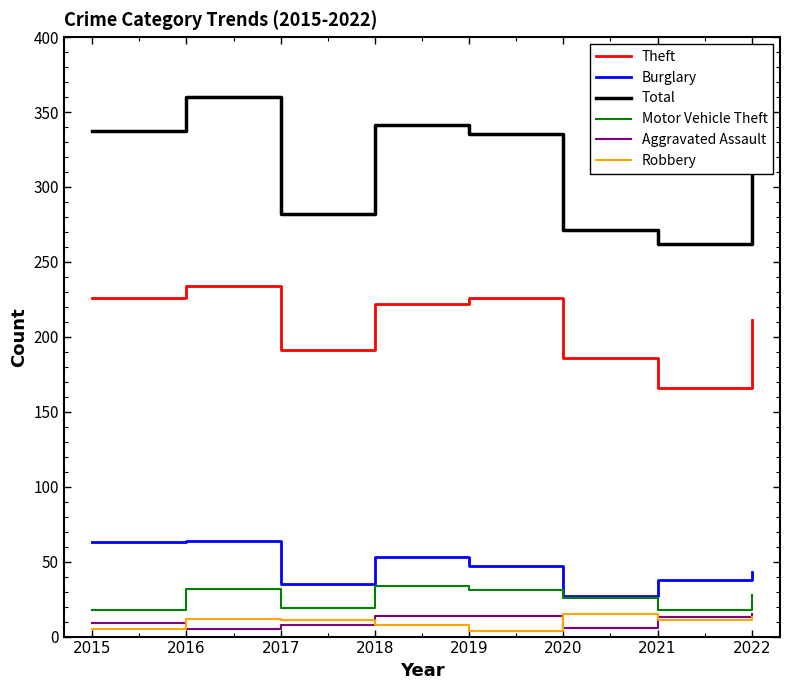

What is the greatest value displayed?

360